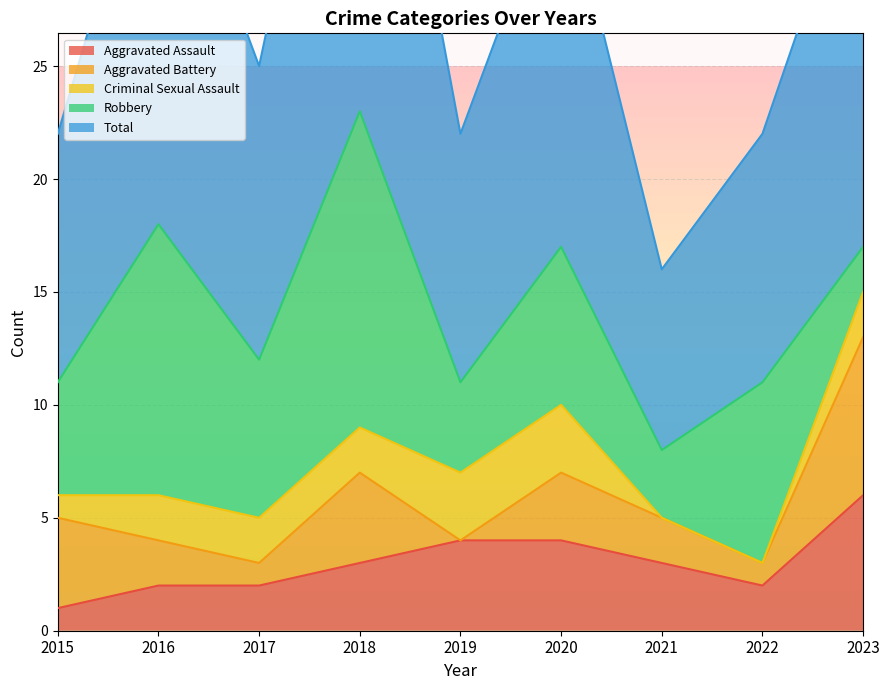

What is the total value across all series at 2017?

25